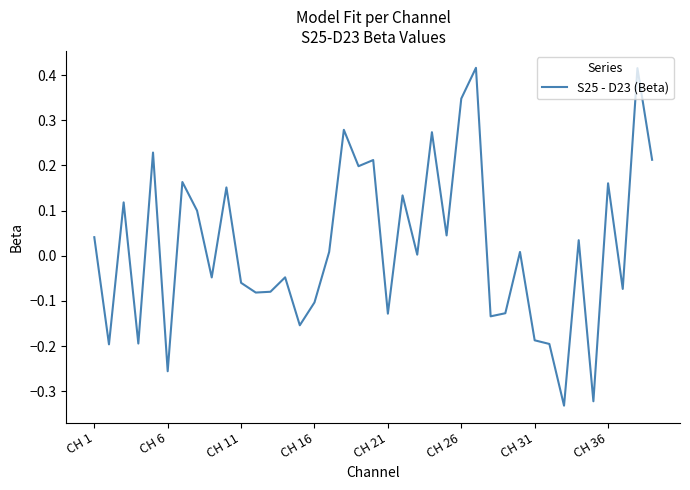

What is the difference between the maximum and minimum values?

0.7